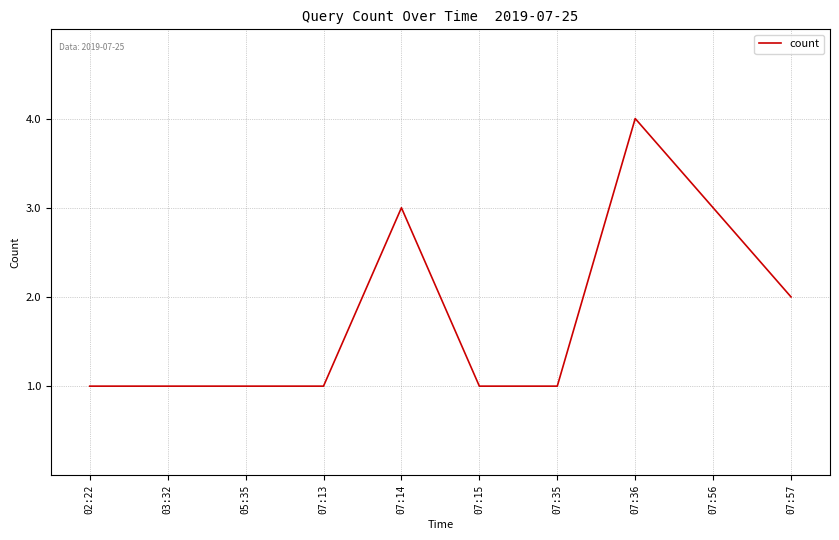

How many values are between 1 and 3?

9